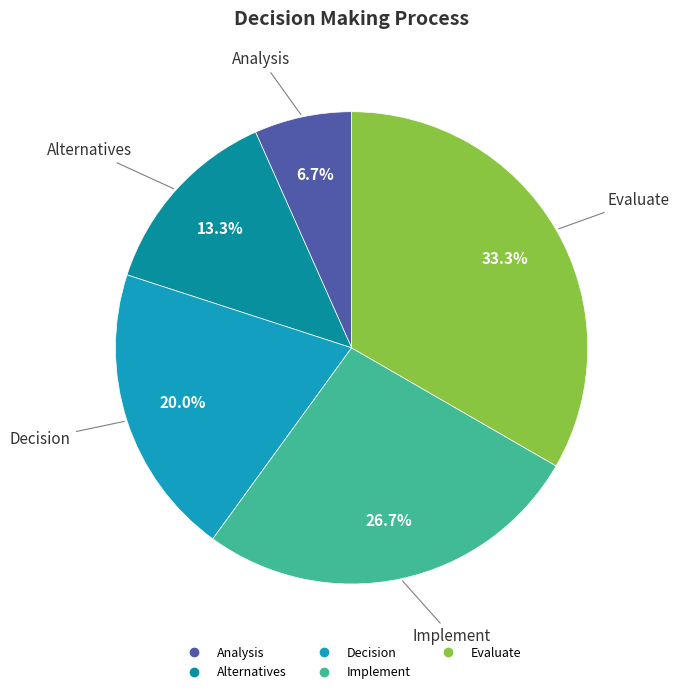

Which category has the smallest portion of the pie?

Analysis